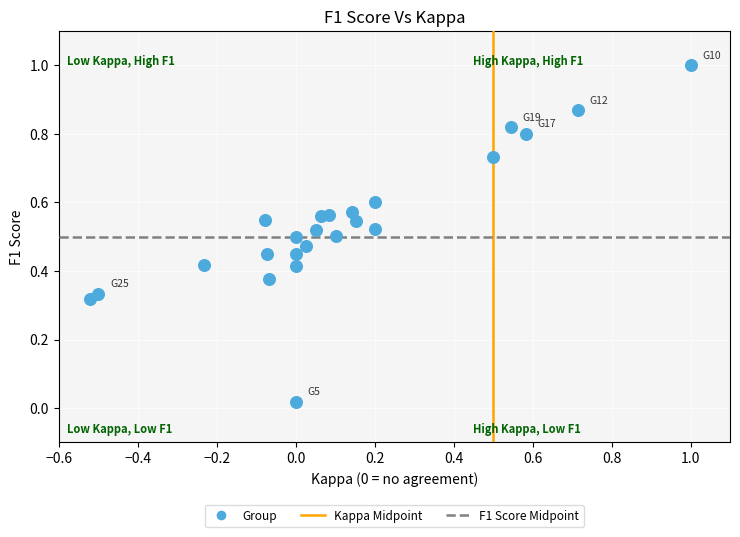

What is the range of Y values (max minus min)?

1.0